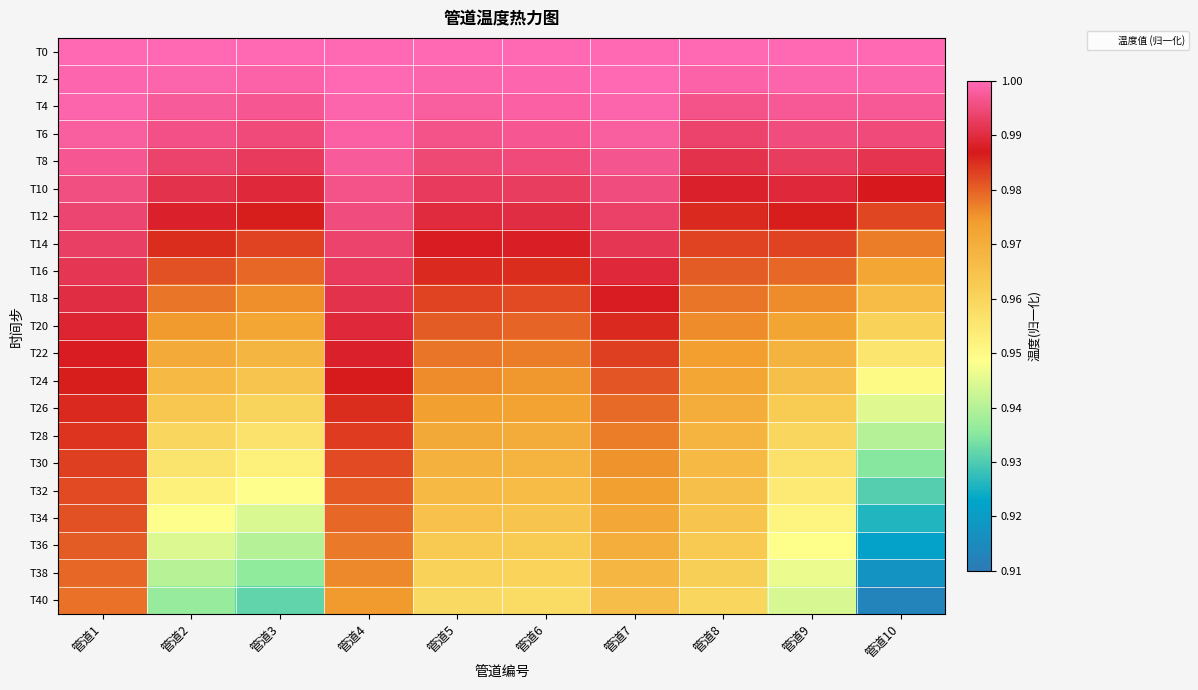

Reading left to right, transcribe all the data shown in this chart.

T0: 管道1=1.0	管道2=1.0	管道3=1.0	管道4=1.0	管道5=1.0	管道6=1.0	管道7=1.0	管道8=1.0	管道9=1.0	管道10=1.0
T2: 管道1=1.0	管道2=1.0	管道3=1.0	管道4=1.0	管道5=1.0	管道6=1.0	管道7=1.0	管道8=1.0	管道9=1.0	管道10=1.0
T4: 管道1=1.0	管道2=1.0	管道3=1.0	管道4=1.0	管道5=1.0	管道6=1.0	管道7=1.0	管道8=1.0	管道9=1.0	管道10=1.0
T6: 管道1=1.0	管道2=1.0	管道3=1.0	管道4=1.0	管道5=1.0	管道6=1.0	管道7=1.0	管道8=1.0	管道9=1.0	管道10=1.0
T8: 管道1=1.0	管道2=1.0	管道3=1.0	管道4=1.0	管道5=1.0	管道6=1.0	管道7=1.0	管道8=1.0	管道9=1.0	管道10=1.0
T10: 管道1=1.0	管道2=1.0	管道3=1.0	管道4=1.0	管道5=1.0	管道6=1.0	管道7=1.0	管道8=1.0	管道9=1.0	管道10=1.0
T12: 管道1=1.0	管道2=1.0	管道3=1.0	管道4=1.0	管道5=1.0	管道6=1.0	管道7=1.0	管道8=1.0	管道9=1.0	管道10=1.0
T14: 管道1=1.0	管道2=1.0	管道3=1.0	管道4=1.0	管道5=1.0	管道6=1.0	管道7=1.0	管道8=1.0	管道9=1.0	管道10=1.0
T16: 管道1=1.0	管道2=1.0	管道3=1.0	管道4=1.0	管道5=1.0	管道6=1.0	管道7=1.0	管道8=1.0	管道9=1.0	管道10=1.0
T18: 管道1=1.0	管道2=1.0	管道3=1.0	管道4=1.0	管道5=1.0	管道6=1.0	管道7=1.0	管道8=1.0	管道9=1.0	管道10=1.0
T20: 管道1=1.0	管道2=1.0	管道3=1.0	管道4=1.0	管道5=1.0	管道6=1.0	管道7=1.0	管道8=1.0	管道9=1.0	管道10=1.0
T22: 管道1=1.0	管道2=1.0	管道3=1.0	管道4=1.0	管道5=1.0	管道6=1.0	管道7=1.0	管道8=1.0	管道9=1.0	管道10=1.0
T24: 管道1=1.0	管道2=1.0	管道3=1.0	管道4=1.0	管道5=1.0	管道6=1.0	管道7=1.0	管道8=1.0	管道9=1.0	管道10=1.0
T26: 管道1=1.0	管道2=1.0	管道3=1.0	管道4=1.0	管道5=1.0	管道6=1.0	管道7=1.0	管道8=1.0	管道9=1.0	管道10=0.9
T28: 管道1=1.0	管道2=1.0	管道3=1.0	管道4=1.0	管道5=1.0	管道6=1.0	管道7=1.0	管道8=1.0	管道9=1.0	管道10=0.9
T30: 管道1=1.0	管道2=1.0	管道3=1.0	管道4=1.0	管道5=1.0	管道6=1.0	管道7=1.0	管道8=1.0	管道9=1.0	管道10=0.9
T32: 管道1=1.0	管道2=1.0	管道3=0.9	管道4=1.0	管道5=1.0	管道6=1.0	管道7=1.0	管道8=1.0	管道9=1.0	管道10=0.9
T34: 管道1=1.0	管道2=0.9	管道3=0.9	管道4=1.0	管道5=1.0	管道6=1.0	管道7=1.0	管道8=1.0	管道9=1.0	管道10=0.9
T36: 管道1=1.0	管道2=0.9	管道3=0.9	管道4=1.0	管道5=1.0	管道6=1.0	管道7=1.0	管道8=1.0	管道9=0.9	管道10=0.9
T38: 管道1=1.0	管道2=0.9	管道3=0.9	管道4=1.0	管道5=1.0	管道6=1.0	管道7=1.0	管道8=1.0	管道9=0.9	管道10=0.9
T40: 管道1=1.0	管道2=0.9	管道3=0.9	管道4=1.0	管道5=1.0	管道6=1.0	管道7=1.0	管道8=1.0	管道9=0.9	管道10=0.9